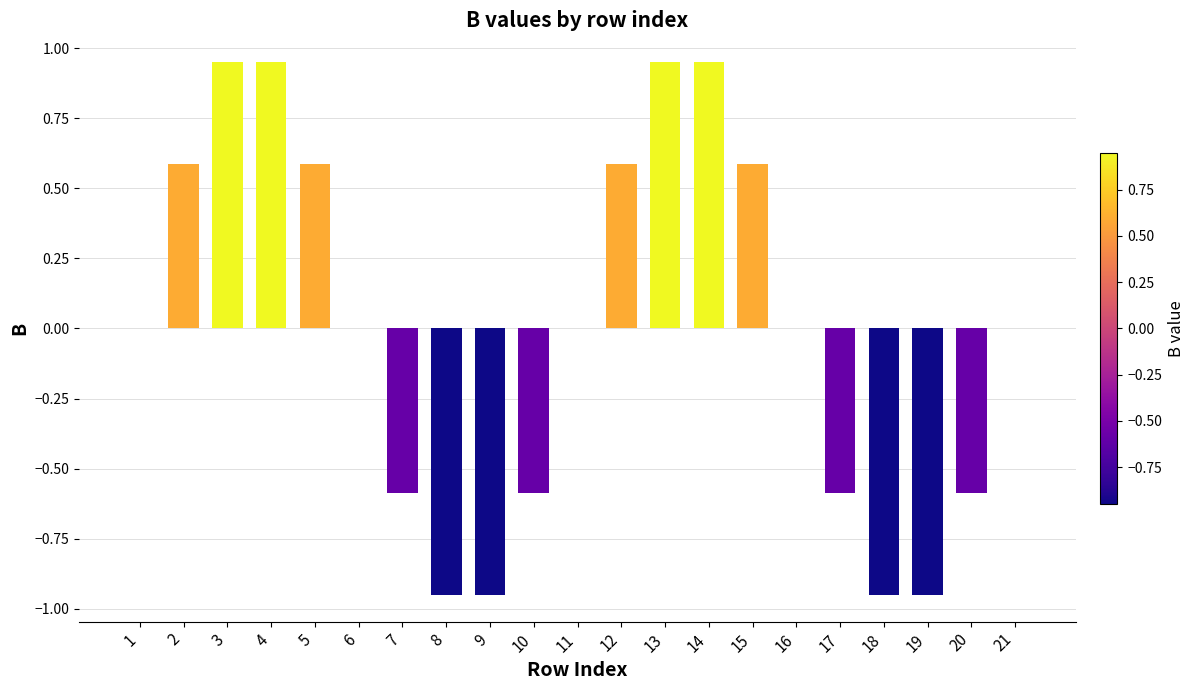

The value at 21 is 0.0. True or false?

True